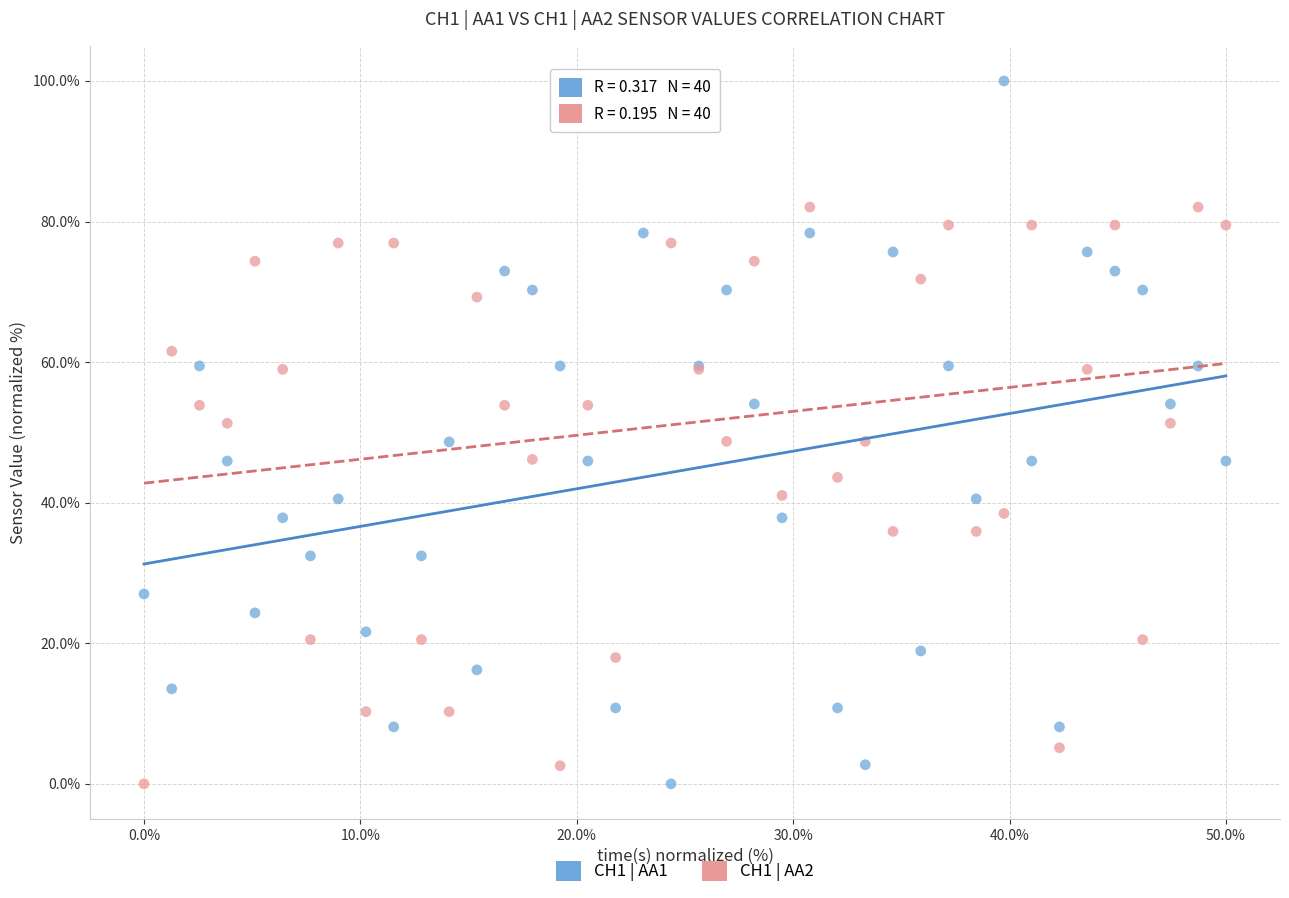

What is the X range (max minus min) for the scatter plot?

50.0